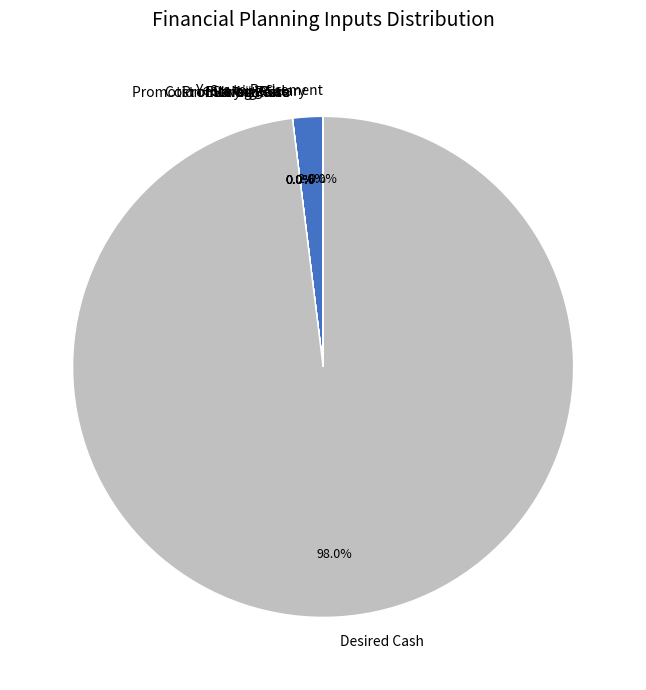

Count the number of slices in the pie.

8